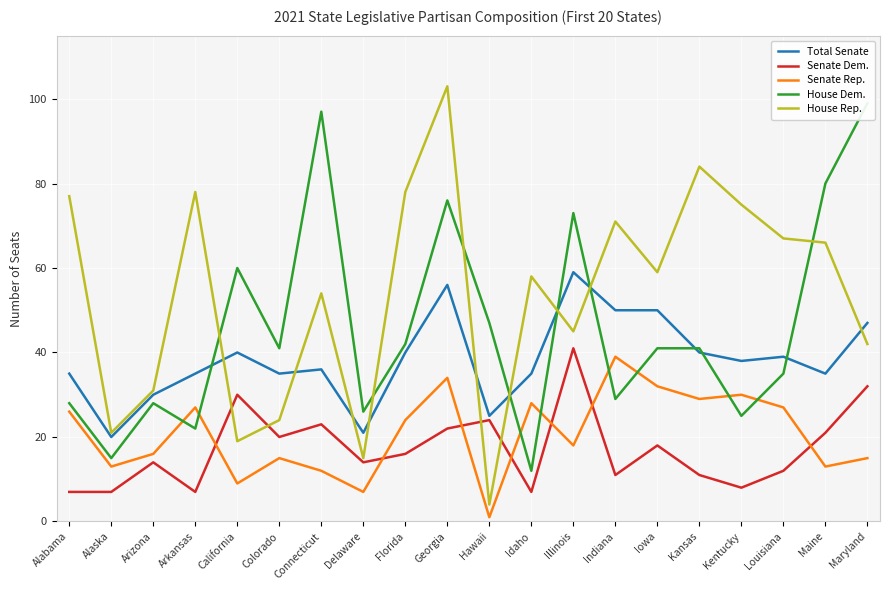

After their last crossing, which series has the higher values: Senate Rep. or House Dem.?

House Dem.